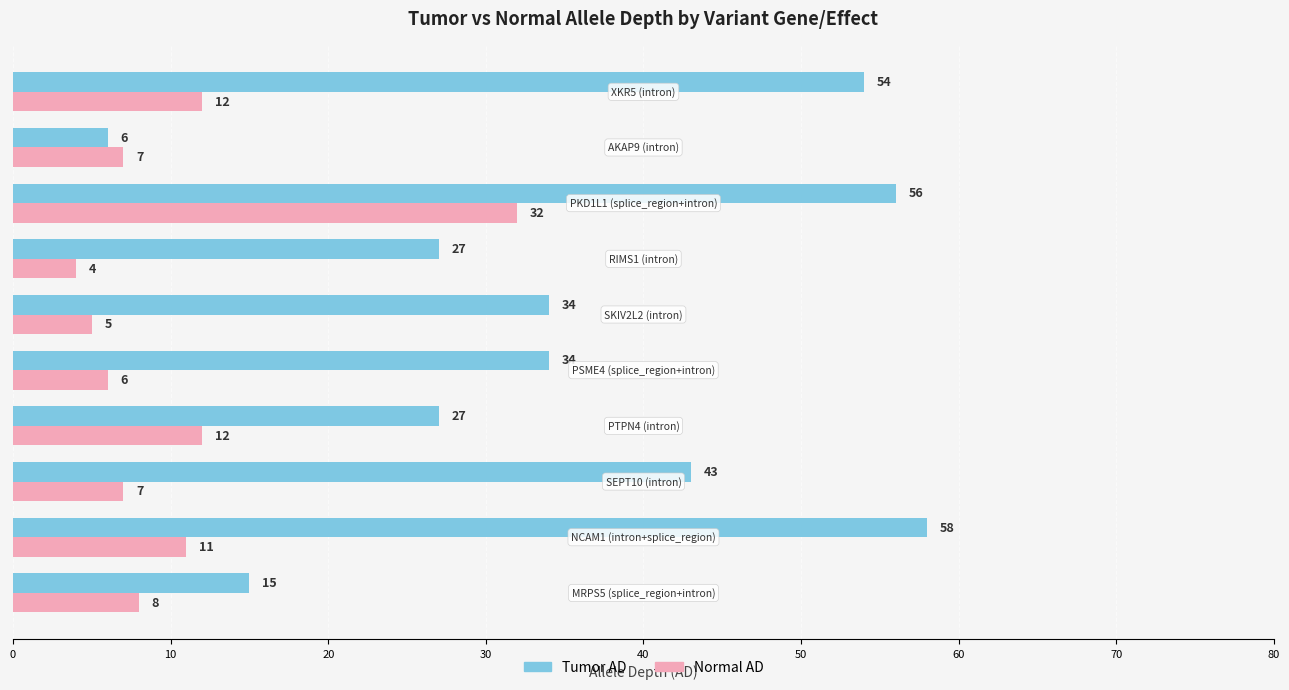

What is the difference between the second highest and minimum values in the Normal AD series?

8